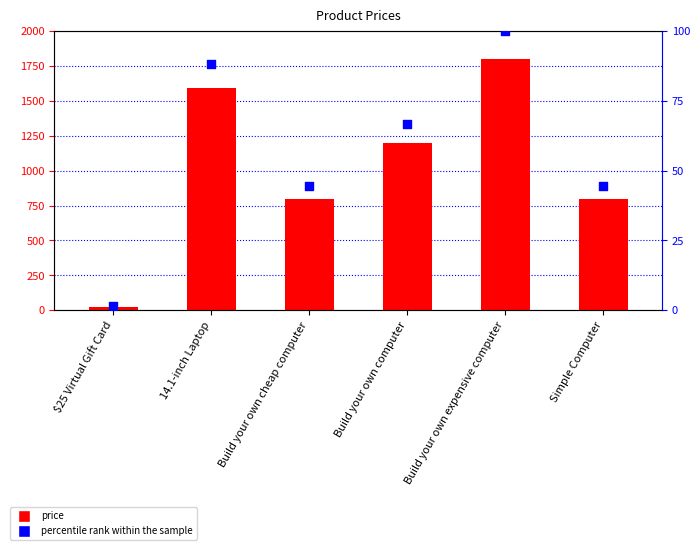

Which series has the largest Y range (max minus min)?

price